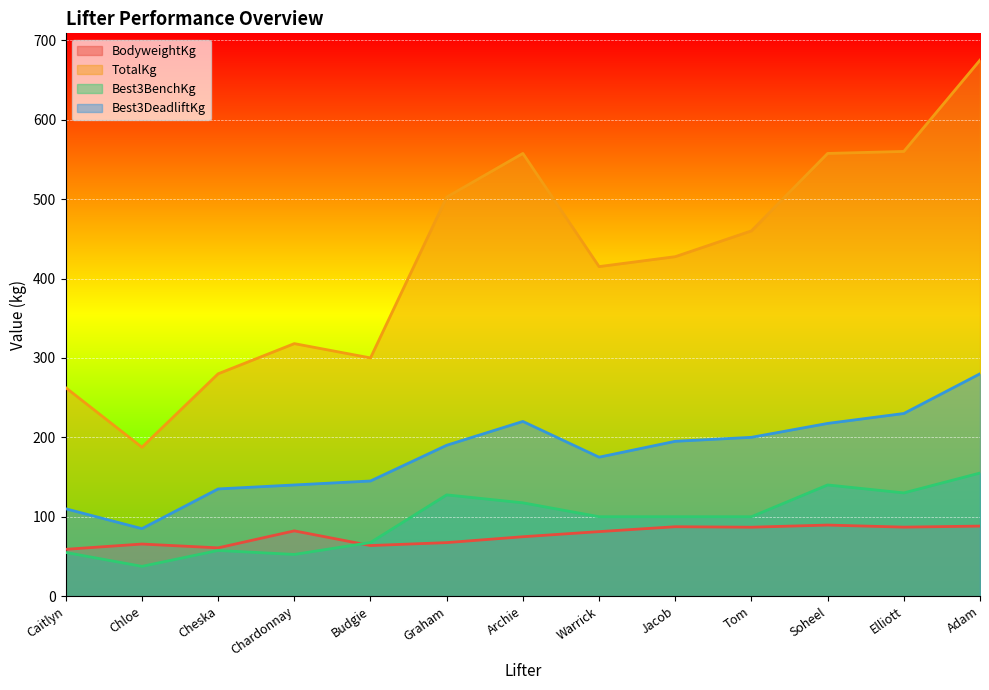

Reading left to right, extract all data points from this chart.

BodyweightKg: Caitlyn=59.0	Chloe=65.6	Cheska=60.8	Chardonnay=82.2	Budgie=63.7	Graham=67.4	Archie=74.8	Warrick=81.2	Jacob=87.4	Tom=86.8	Soheel=89.5	Elliott=86.9	Adam=88.2
TotalKg: Caitlyn=262.5	Chloe=187.5	Cheska=280.0	Chardonnay=318.0	Budgie=300.0	Graham=502.5	Archie=557.5	Warrick=415.0	Jacob=427.5	Tom=460.0	Soheel=557.5	Elliott=560.0	Adam=675.0
Best3BenchKg: Caitlyn=55.0	Chloe=37.5	Cheska=57.5	Chardonnay=52.5	Budgie=67.5	Graham=127.5	Archie=117.5	Warrick=100.0	Jacob=100.0	Tom=100.0	Soheel=140.0	Elliott=130.0	Adam=155.0
Best3DeadliftKg: Caitlyn=110.0	Chloe=85.0	Cheska=135.0	Chardonnay=140.0	Budgie=145.0	Graham=190.0	Archie=220.0	Warrick=175.0	Jacob=195.0	Tom=200.0	Soheel=217.5	Elliott=230.0	Adam=280.0